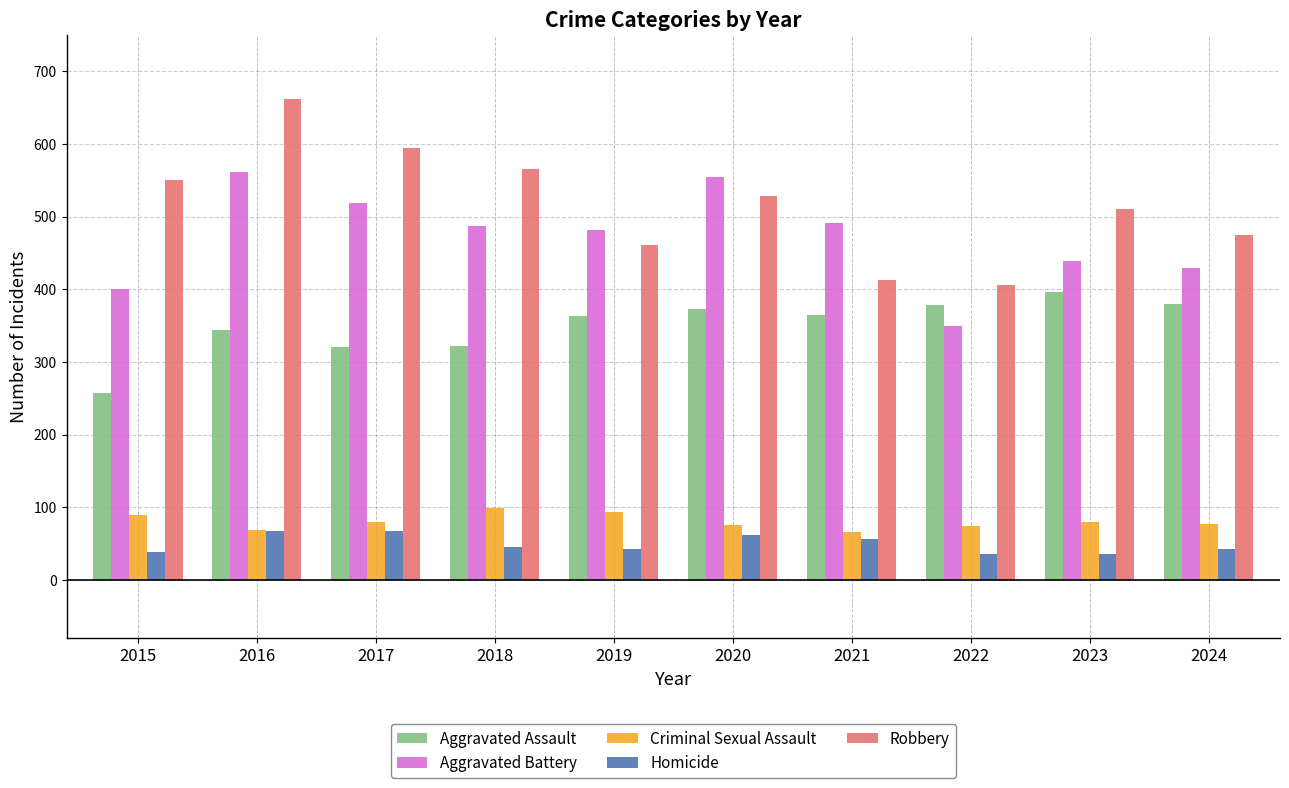

At how many categories does at least one series exceed 210?

10